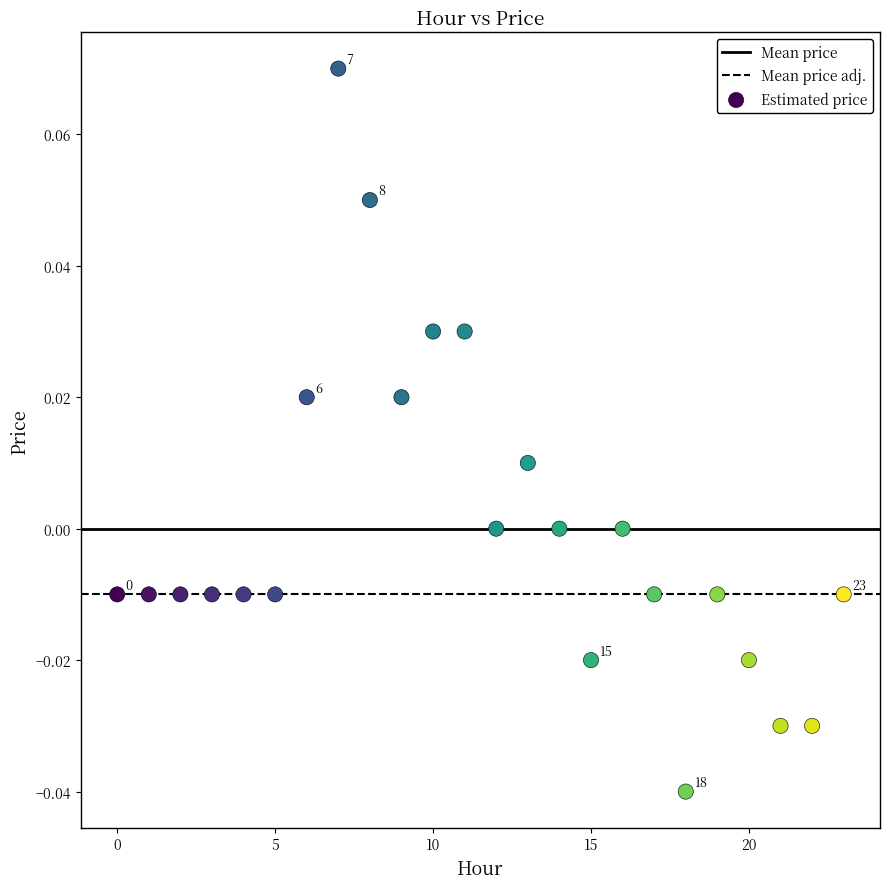

How many points are shown in the scatter plot?

24